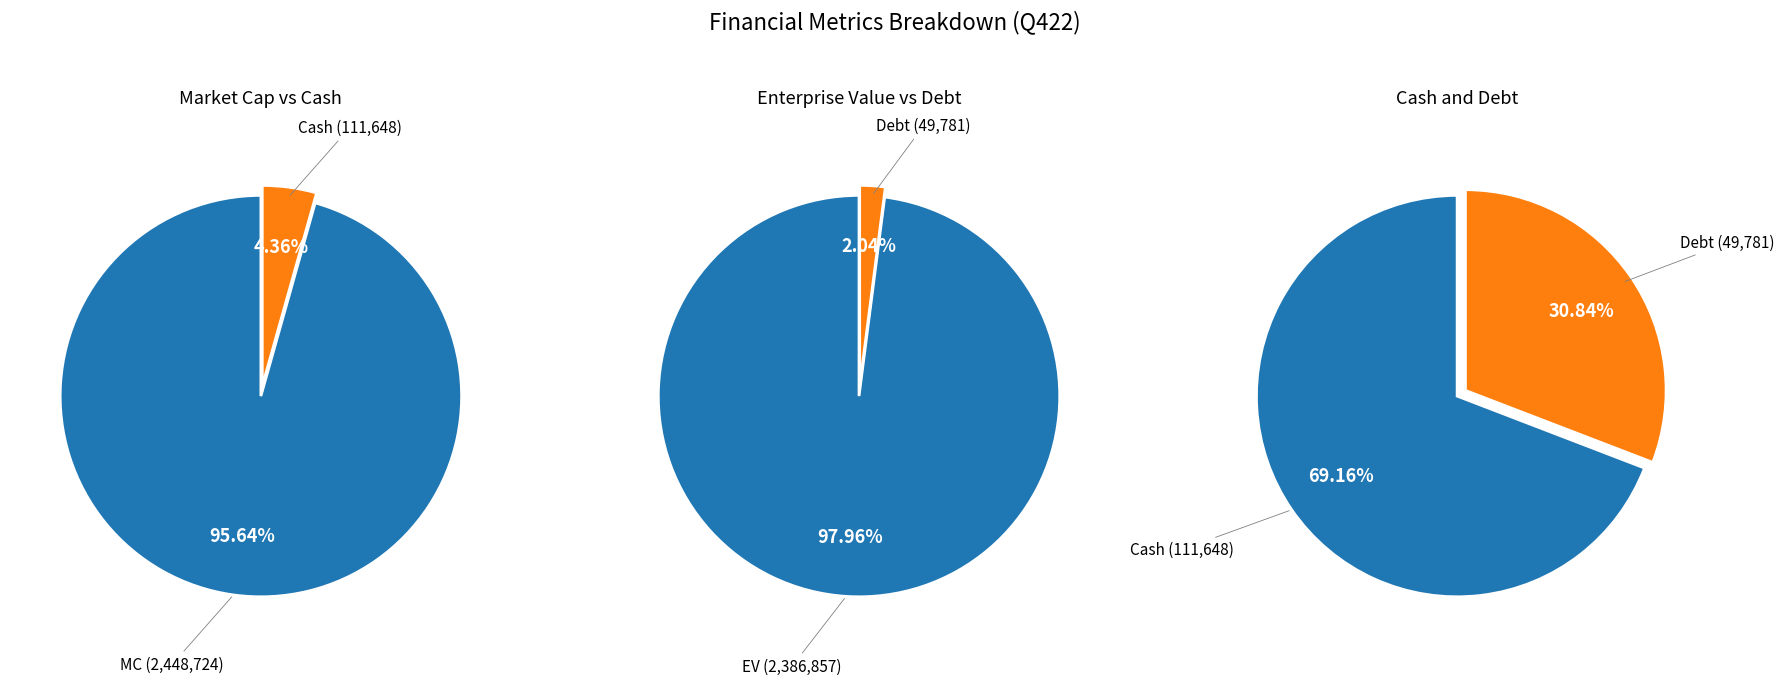

How many slices are in this pie chart?

6